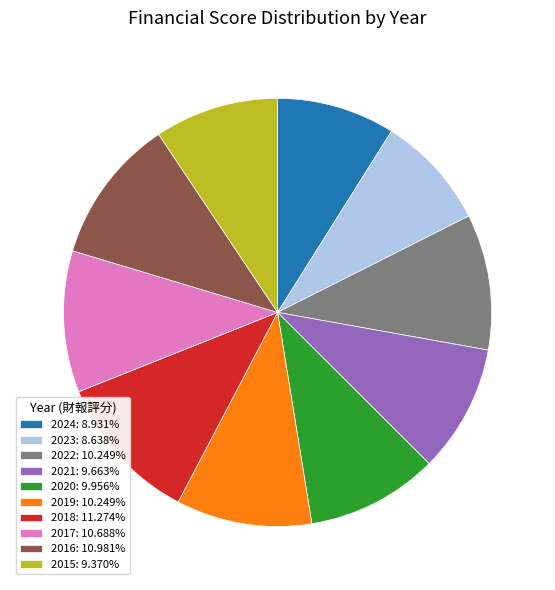

Does 2021: 9.663% represent more than half of the total?

No